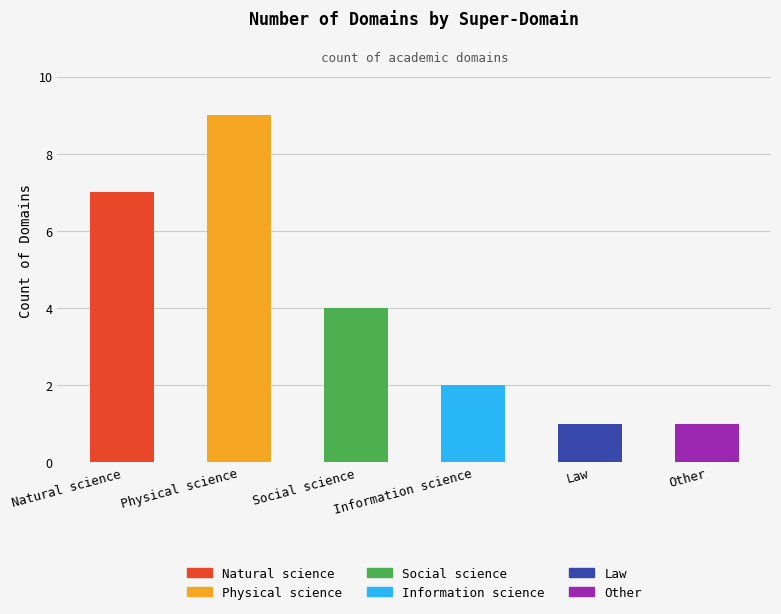

What is the difference between the values at Social science and Physical science?

5